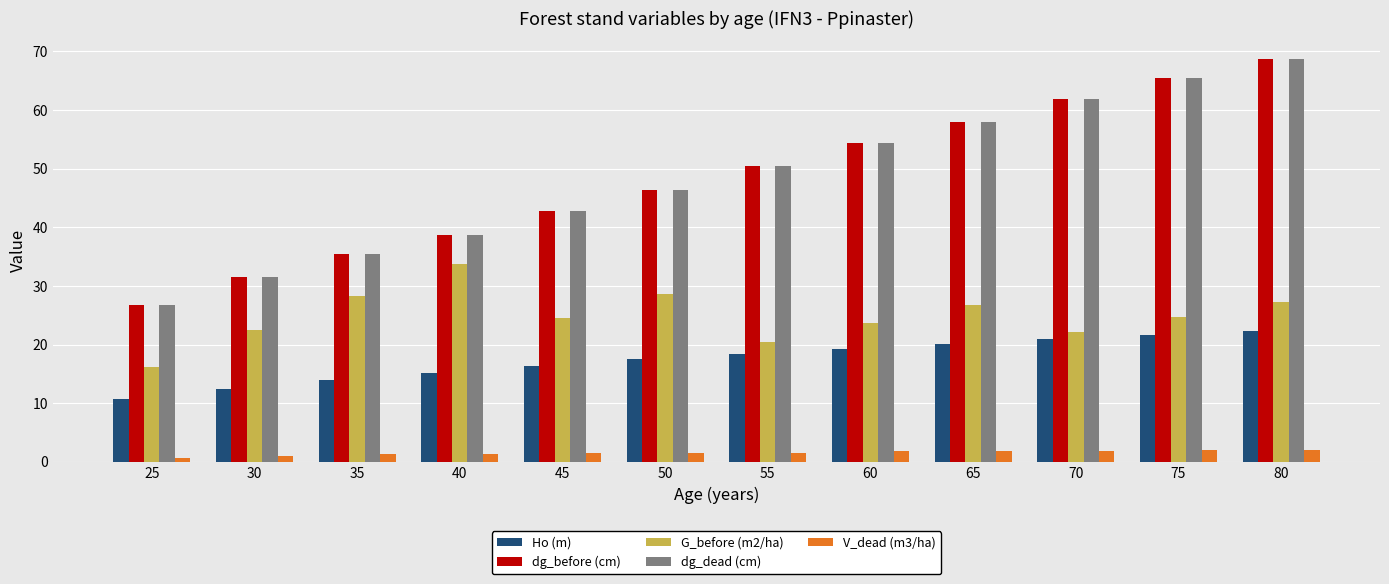

Where does the dg_dead (cm) series first go above 50?

55